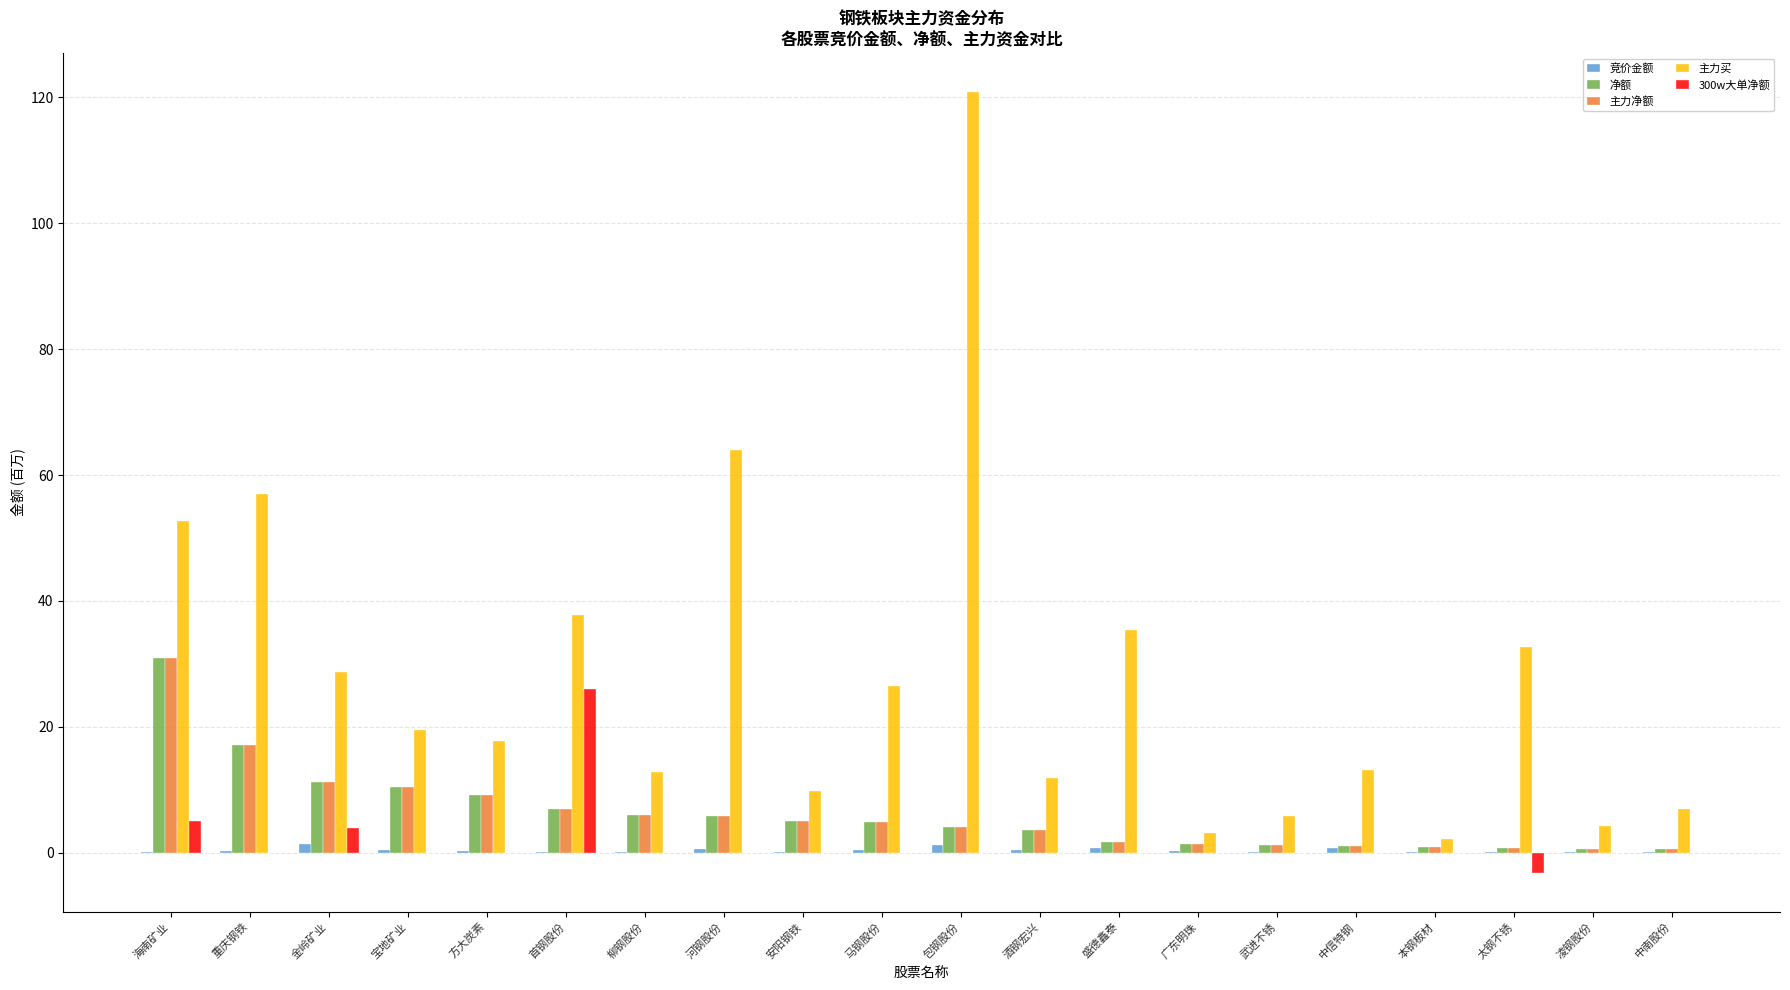

What is the sum of all 300w大单净额 values?

31.8